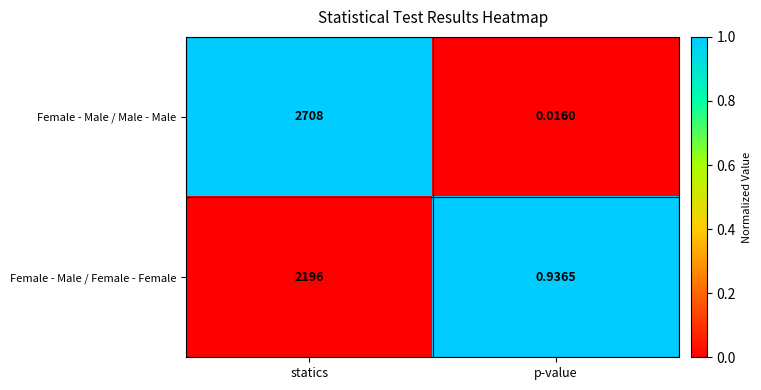

Rank the series by their average value, from highest to lowest.

Female - Male / Male - Male, Female - Male / Female - Female